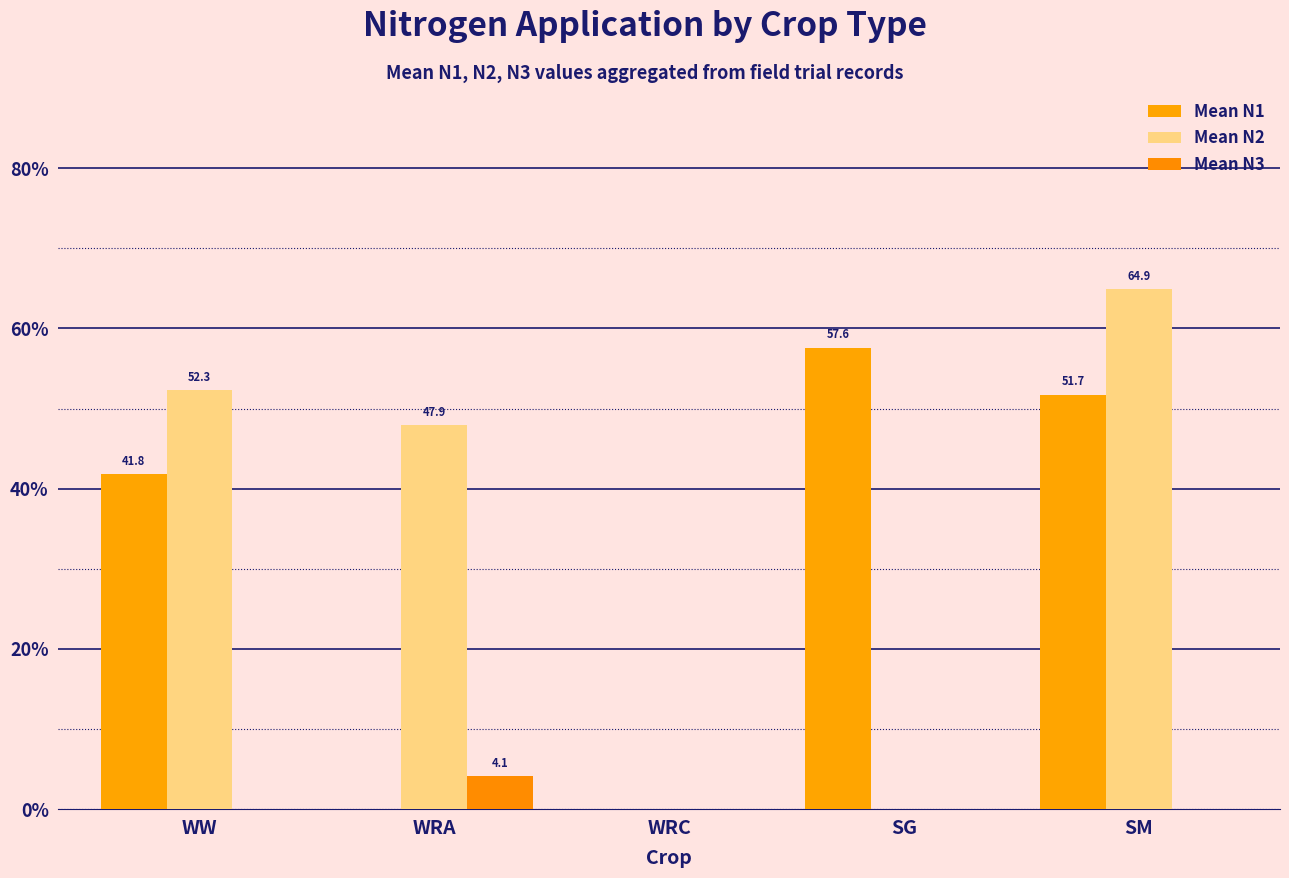

How many distinct data groups are displayed?

3